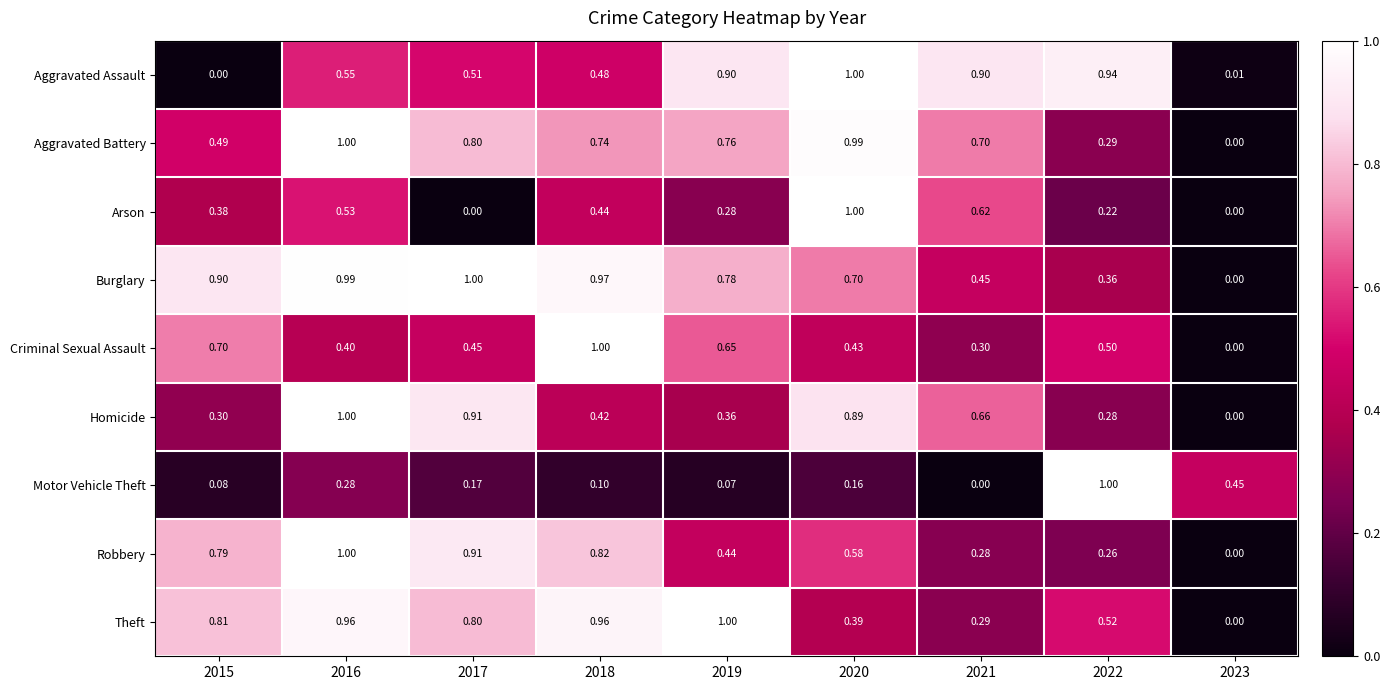

How many distinct data groups are displayed?

9